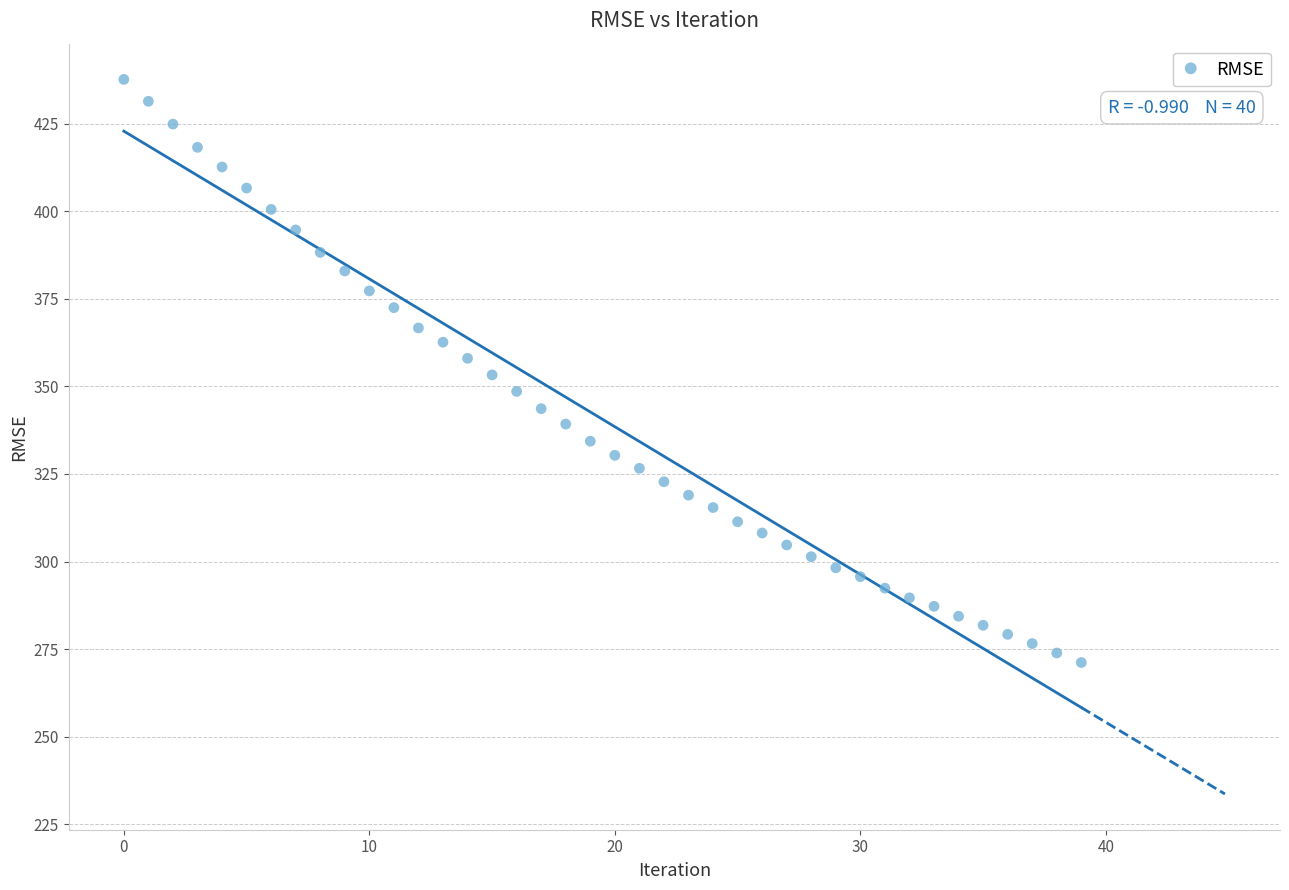

What is the range of Y values (max minus min)?

166.5